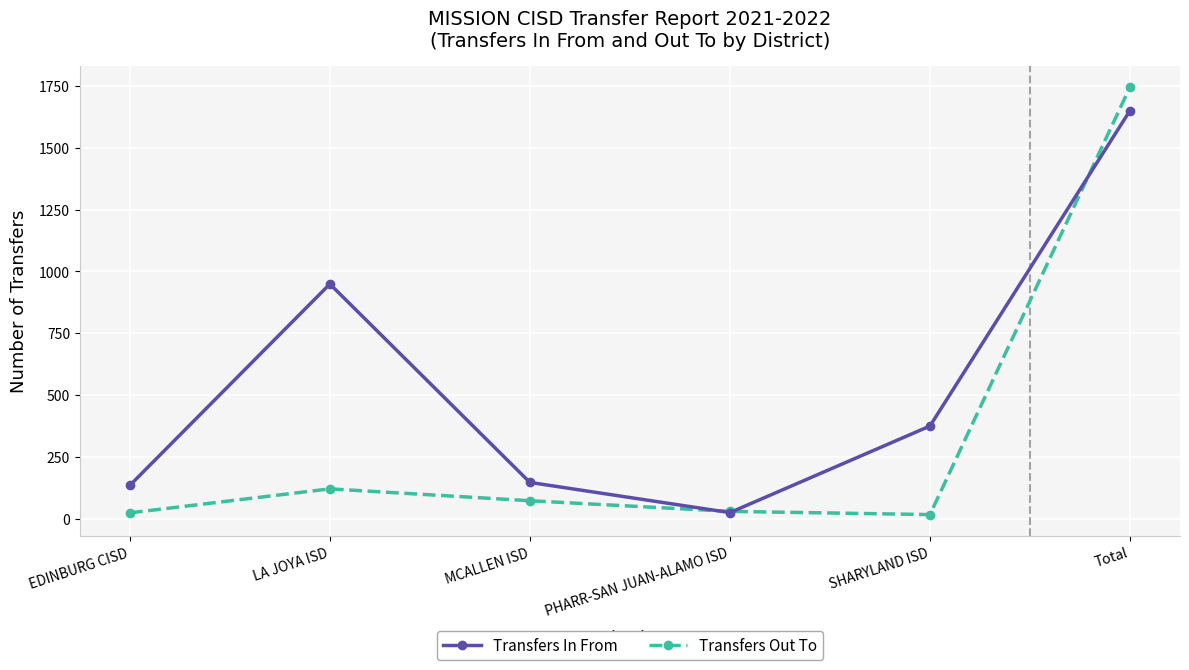

How many lines are shown in the chart?

2